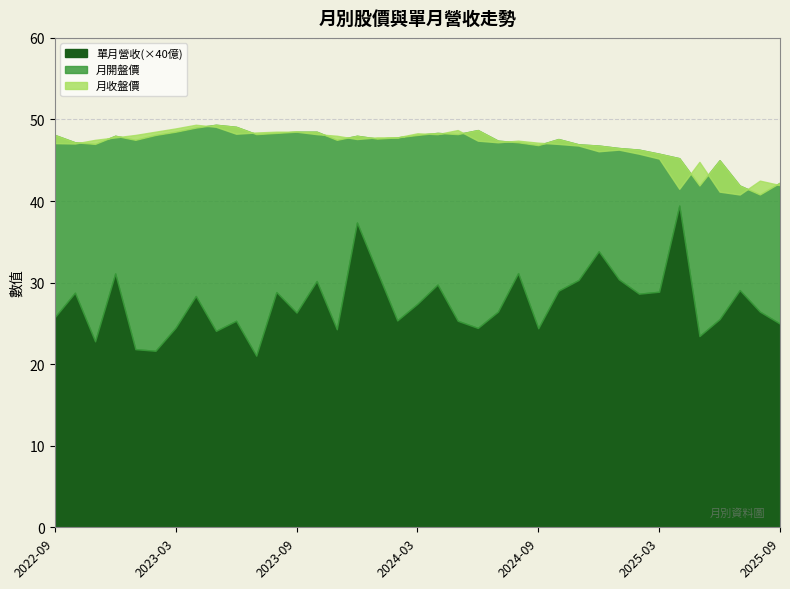

At which category does the chart reach its minimum across all series?

2023-07